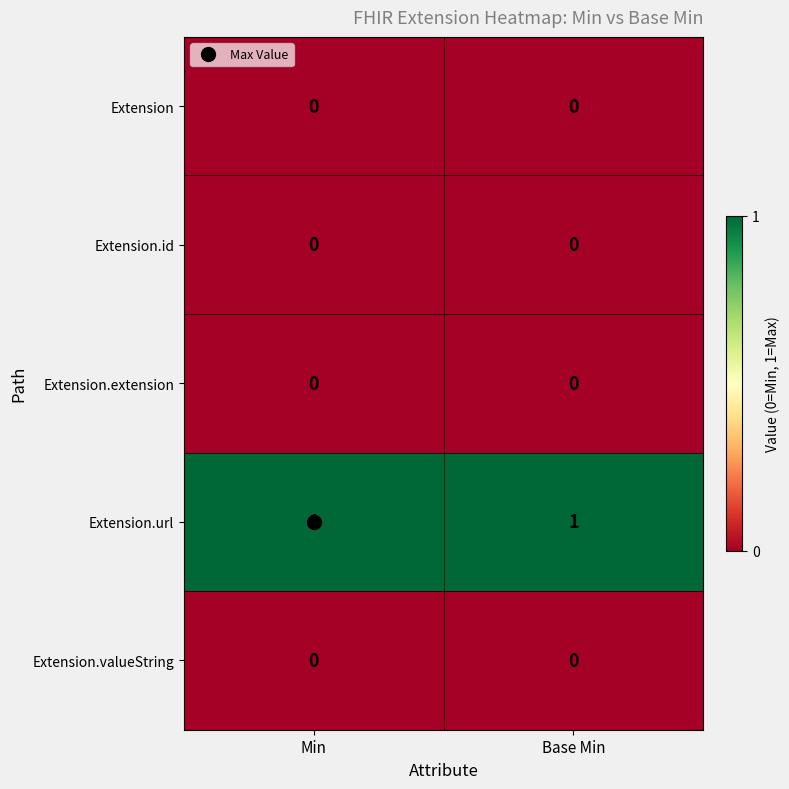

Is it true that Extension.id equals 0 at Base Min?

True